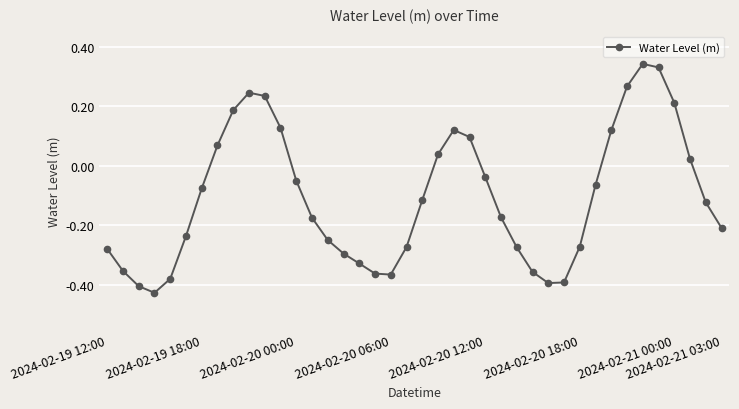

What is the difference between the second highest and second lowest values?

0.7